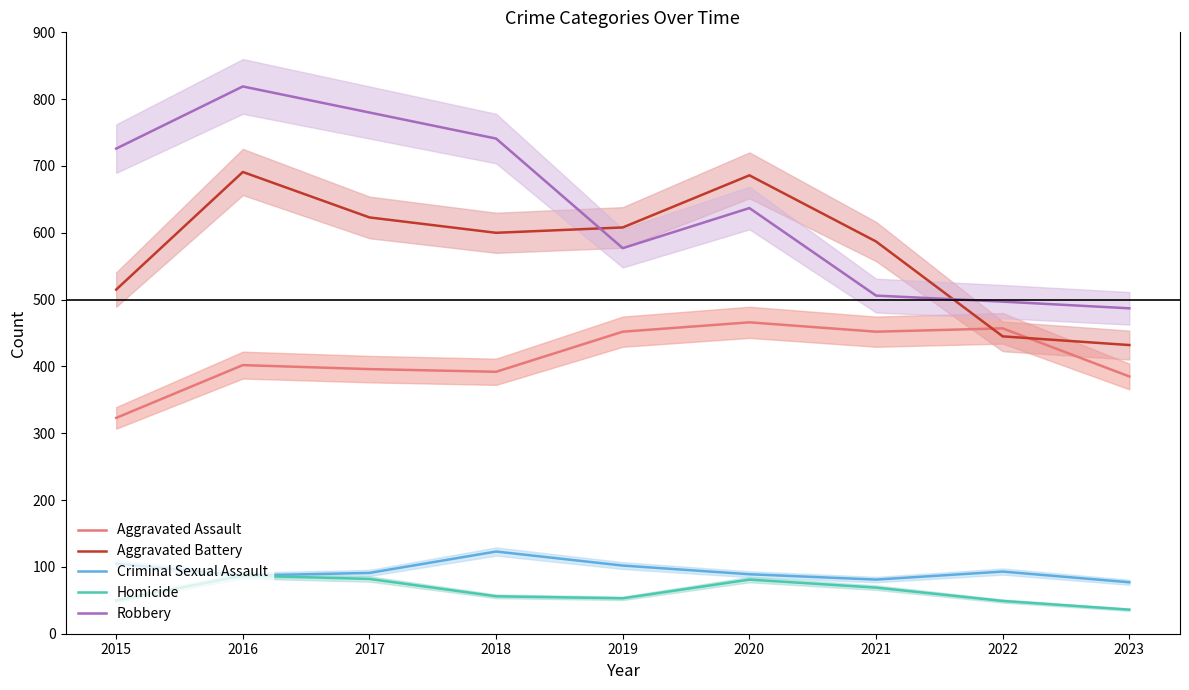

Which series has the largest range (max minus min)?

Robbery